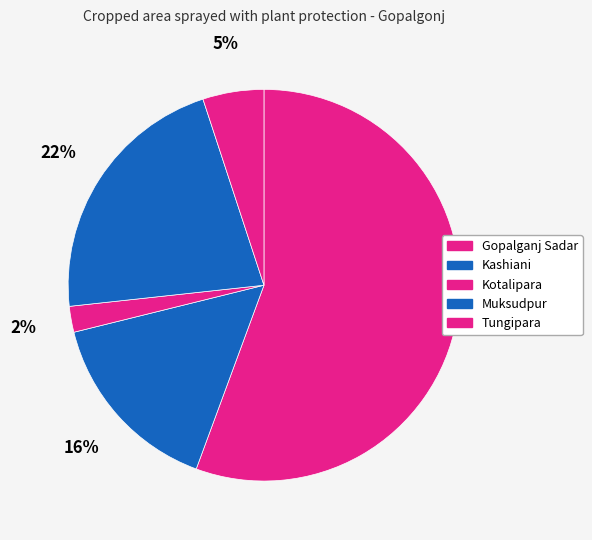

What is the ratio of the value at Kashiani to the value at Tungipara?

3.1